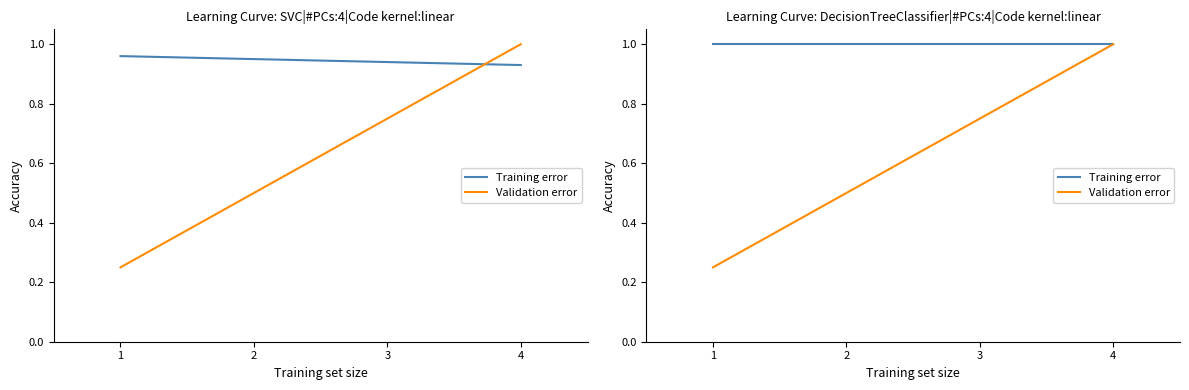

Reading left to right, transcribe all the data shown in this chart.

Training error: 1.0	1.0	1.0	1.0
Validation error: 0.2	0.5	0.8	1.0